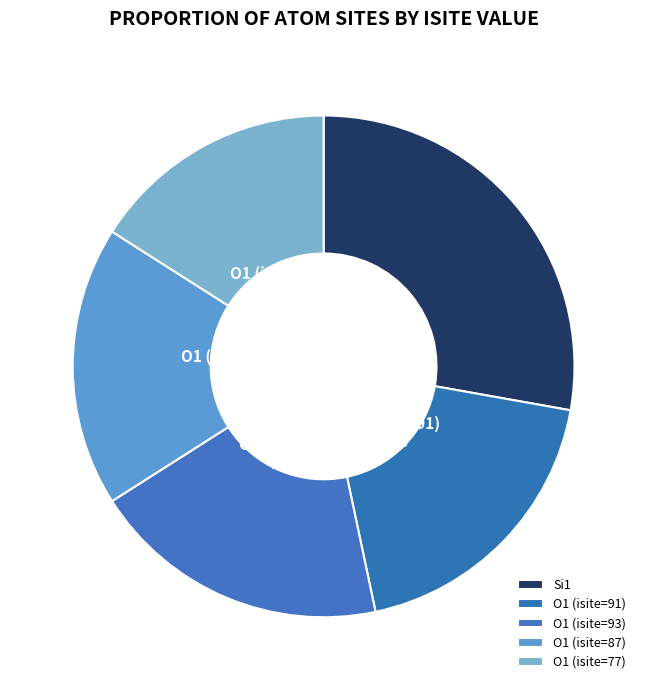

Which slice is the smallest?

O1 (isite=77)